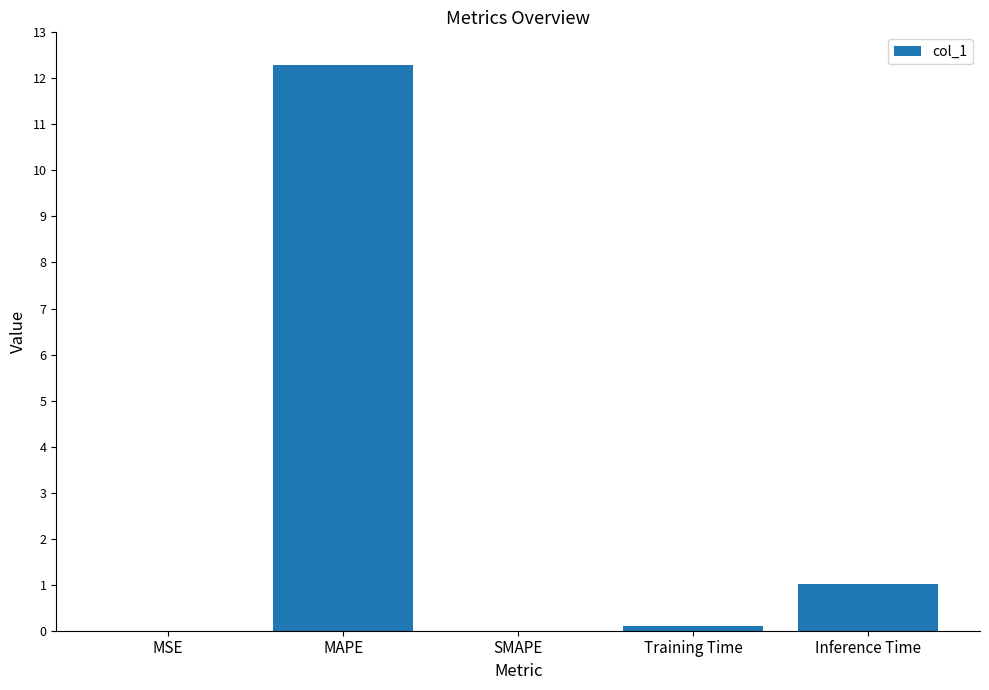

At which category does the chart reach its peak across all series?

MAPE